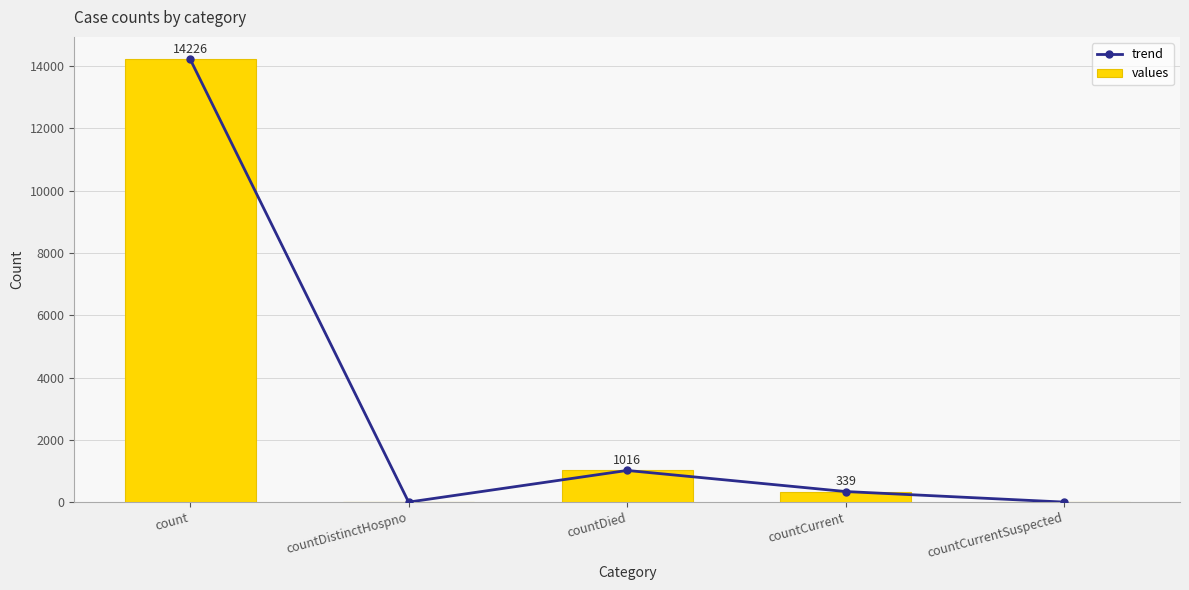

What is the label of the 5th bar from the right?

count